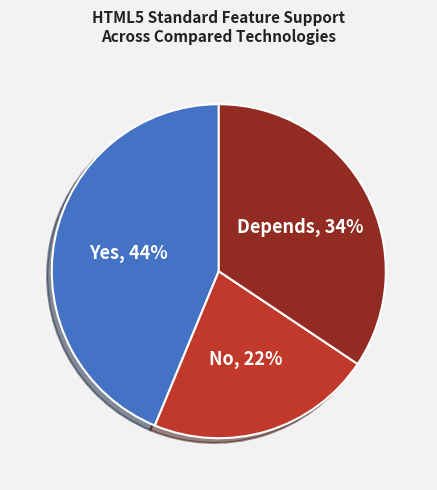

To the nearest percent, what is the average slice percentage?

33%